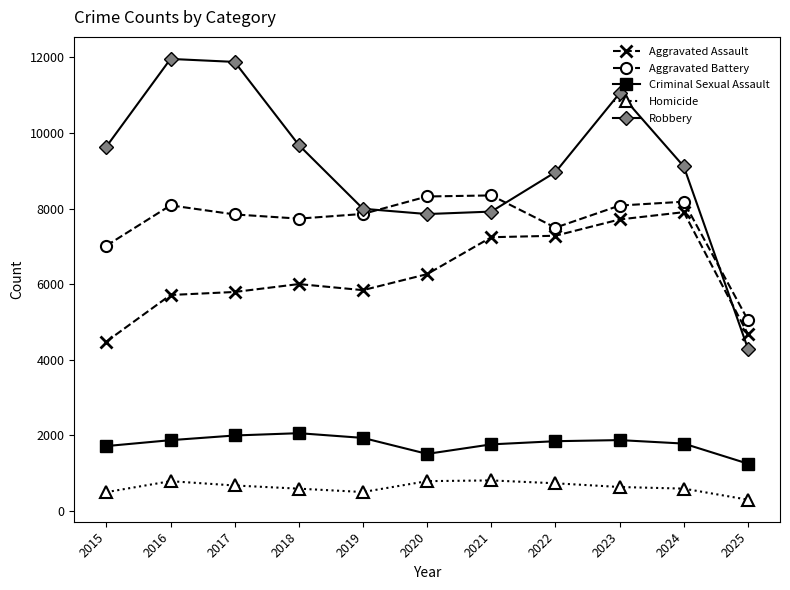

What is the average value of the Criminal Sexual Assault series?

1780